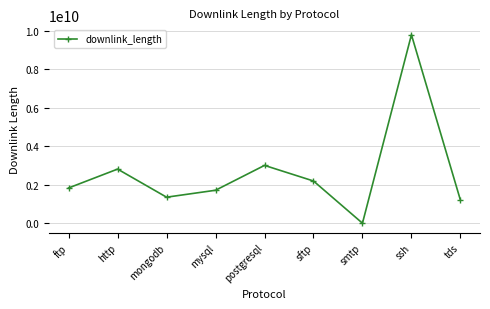

At which category does the chart reach its minimum across all series?

smtp